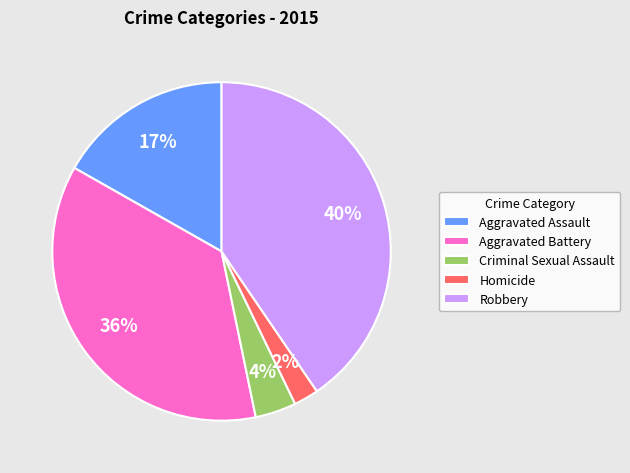

Combined, do Robbery and Aggravated Battery account for over 50%?

Yes